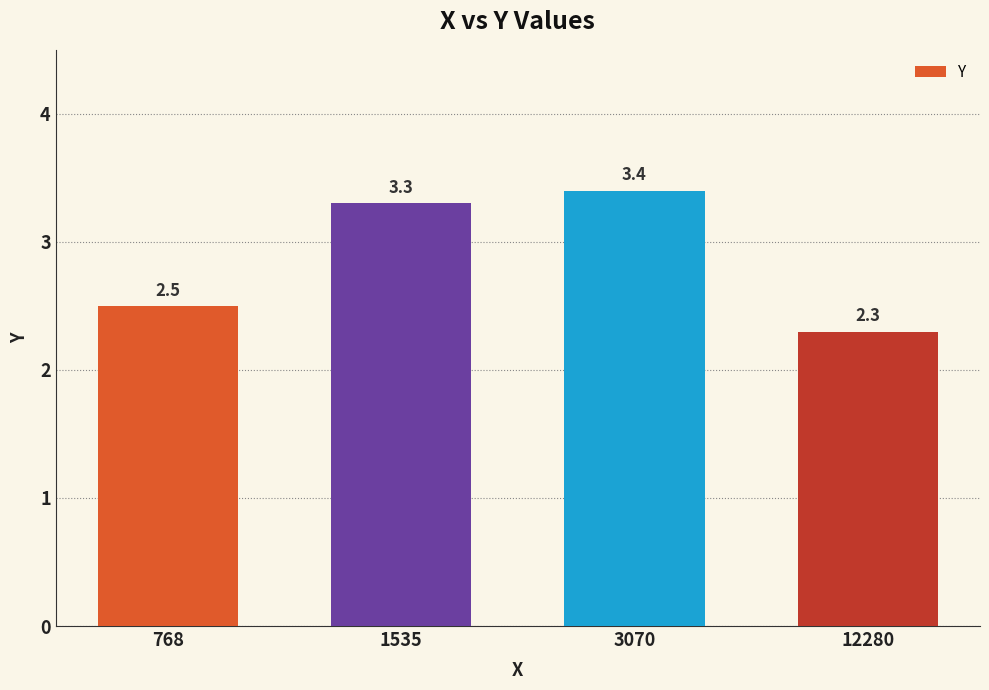

Is it true that the value at 768 is 3.8?

False